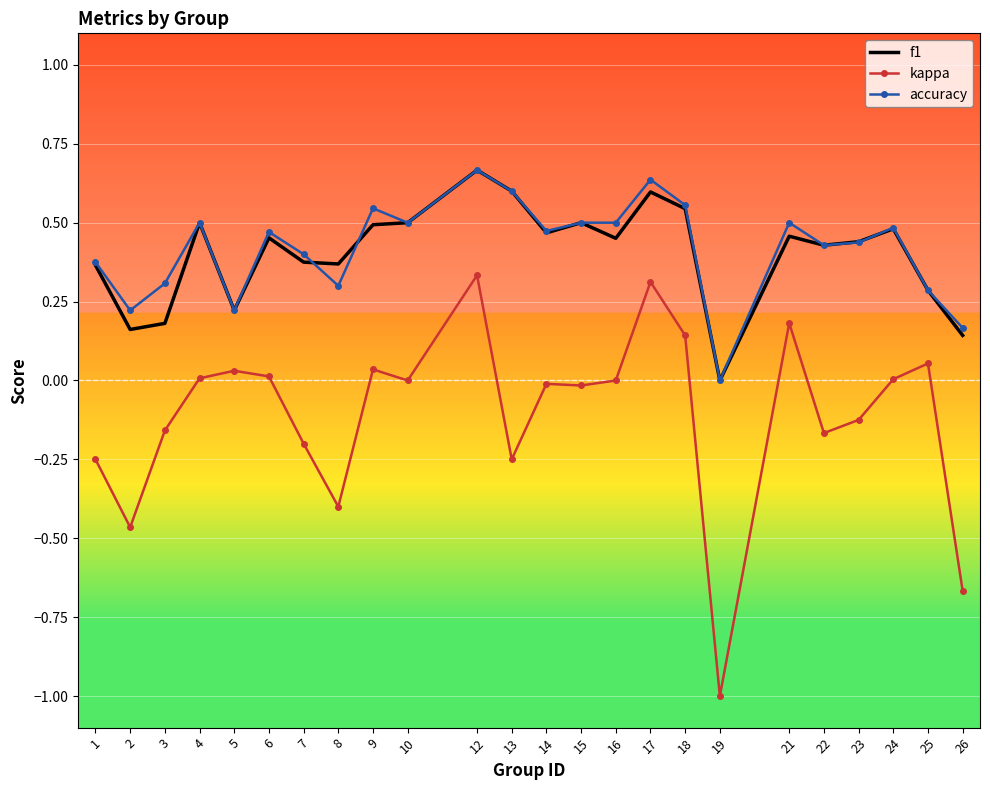

True or false: kappa and f1 cross at least once.

False